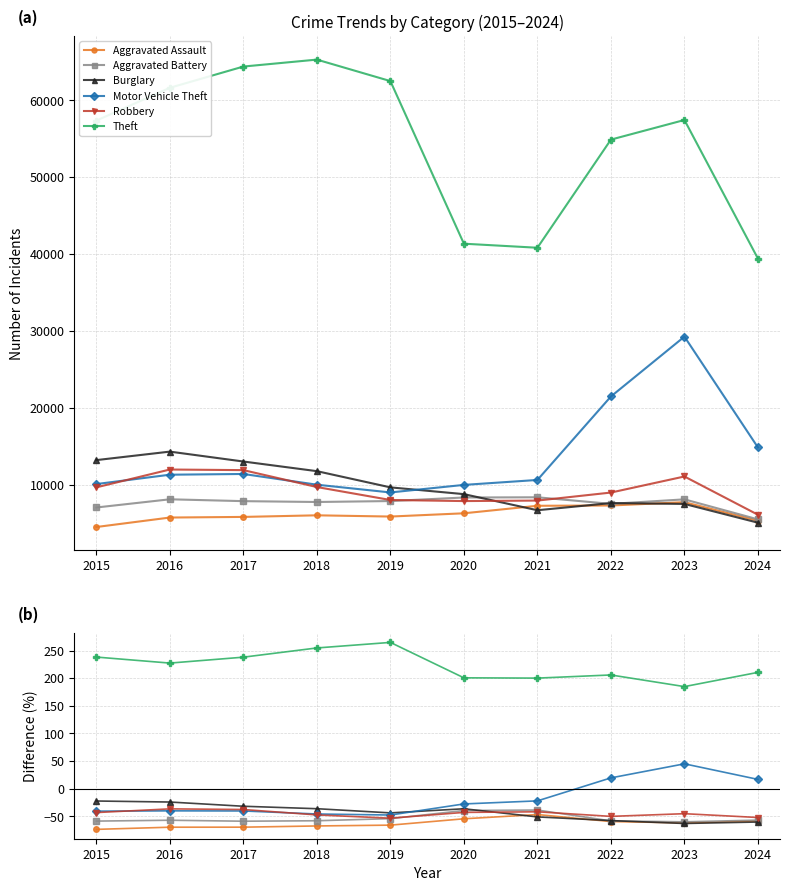

Between 2023 and 2015, which is larger?

2023